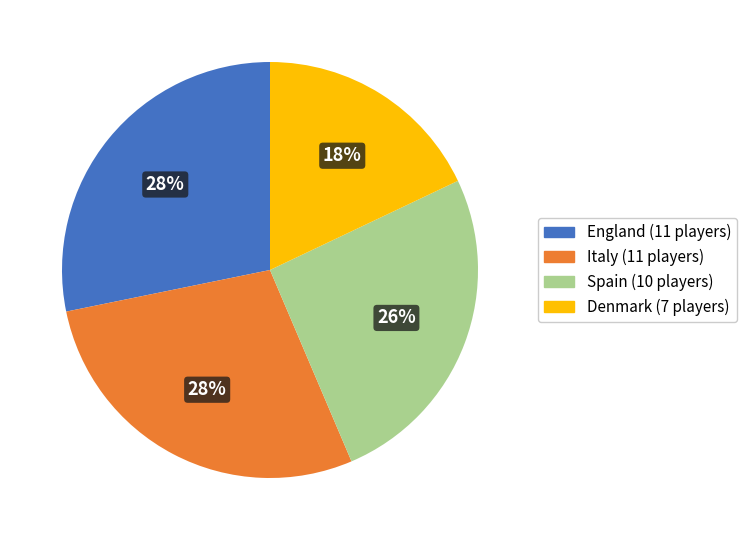

Which slice is the smallest?

Denmark